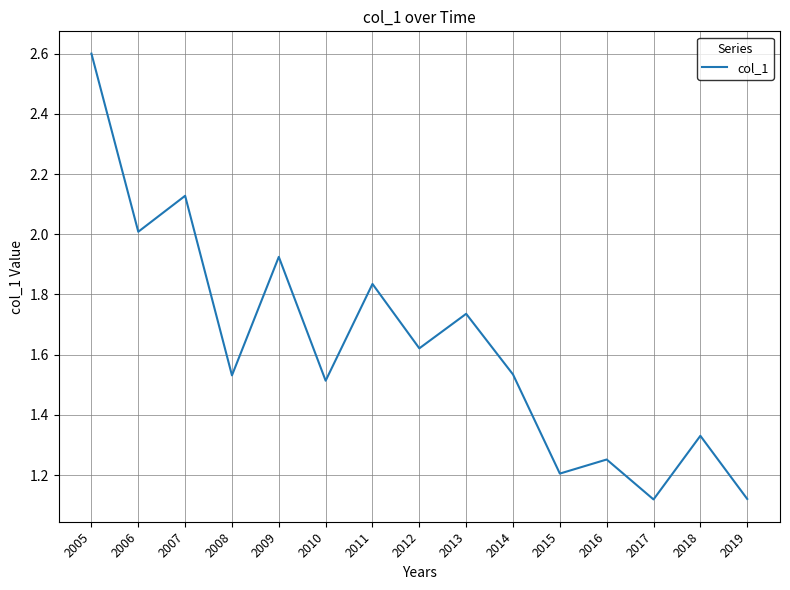

How many interior local valleys (lower than both neighbors) does the data have?

6